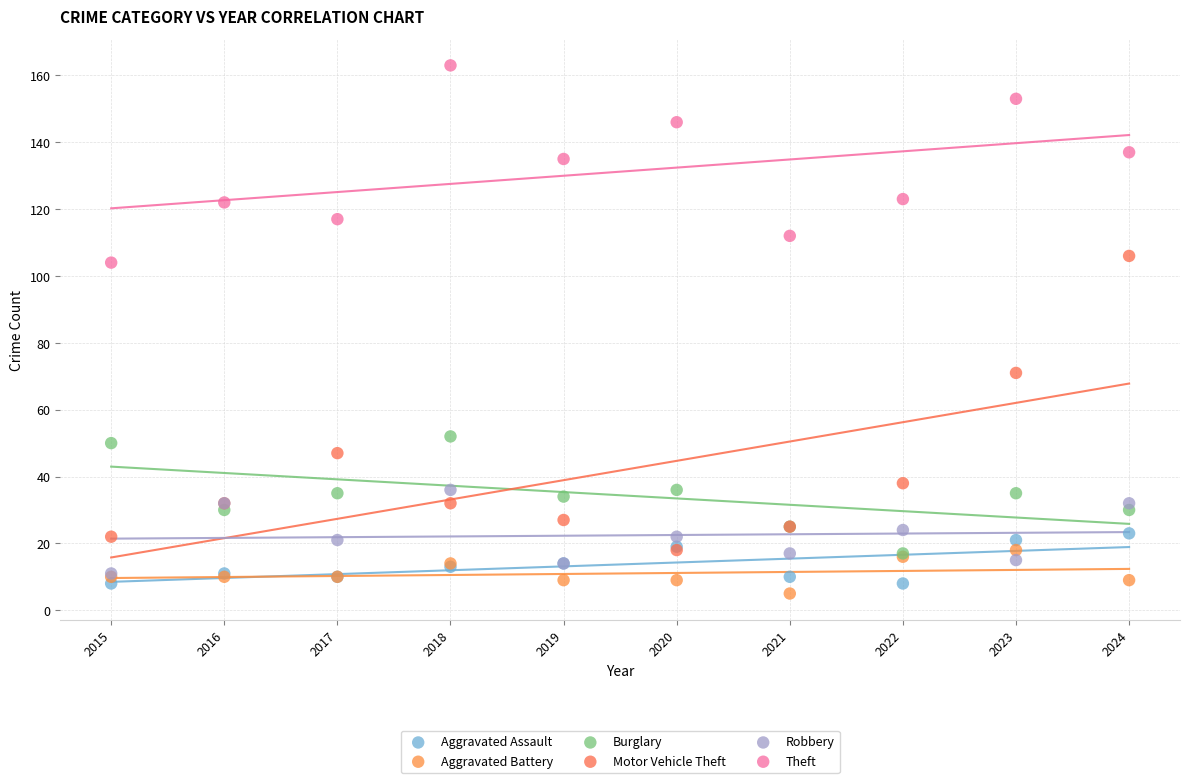

In the Theft series, what Y value is closest to 133?

135